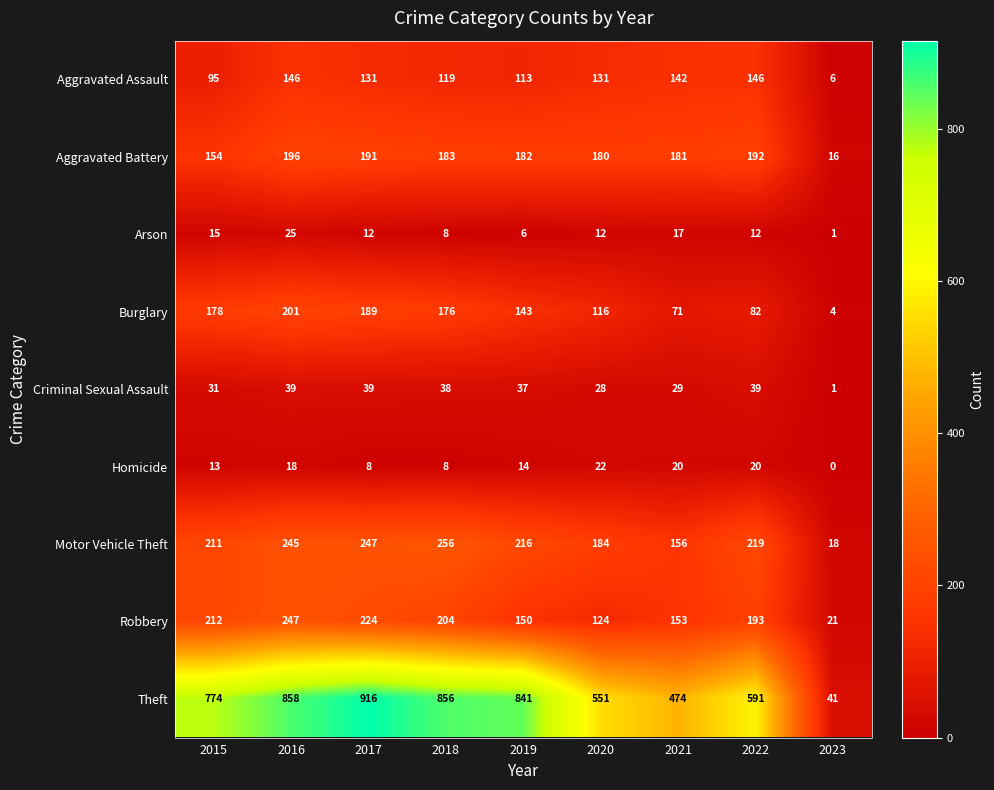

Rank the series at 2022 from highest to lowest value.

Theft, Motor Vehicle Theft, Robbery, Aggravated Battery, Aggravated Assault, Burglary, Criminal Sexual Assault, Homicide, Arson